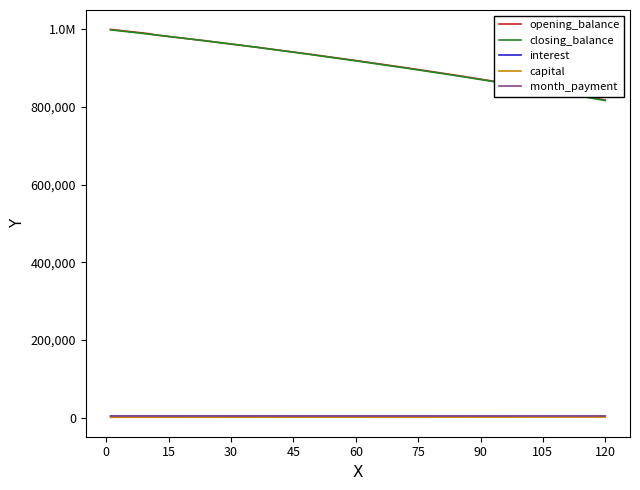

Is this an area chart (filled region under the line)?

No